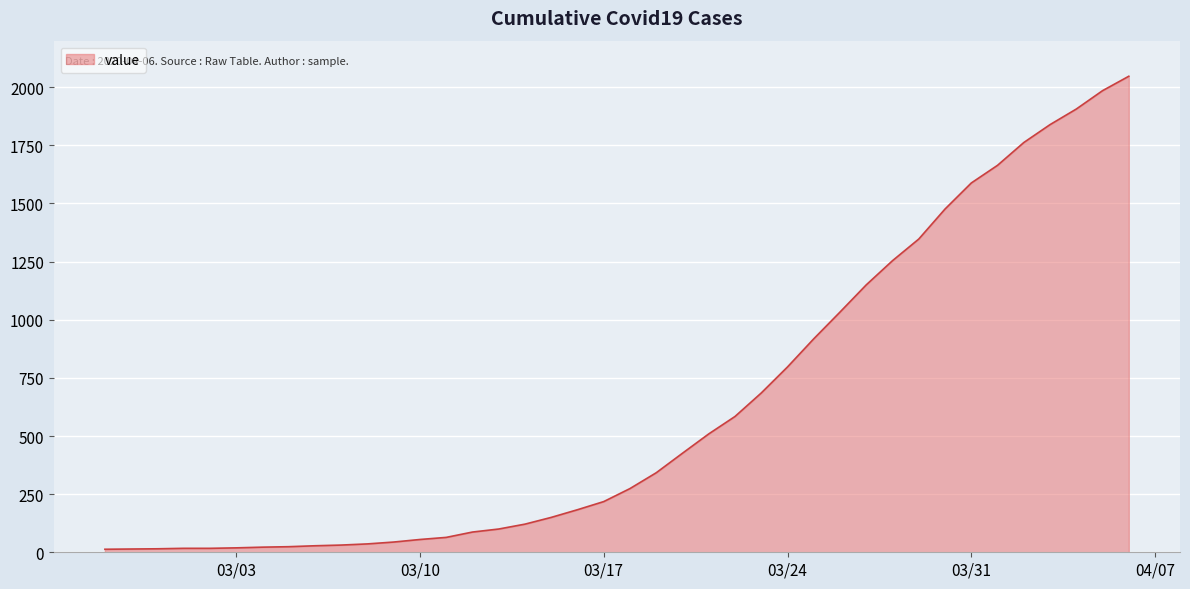

What is the difference between the maximum and minimum values?

2034